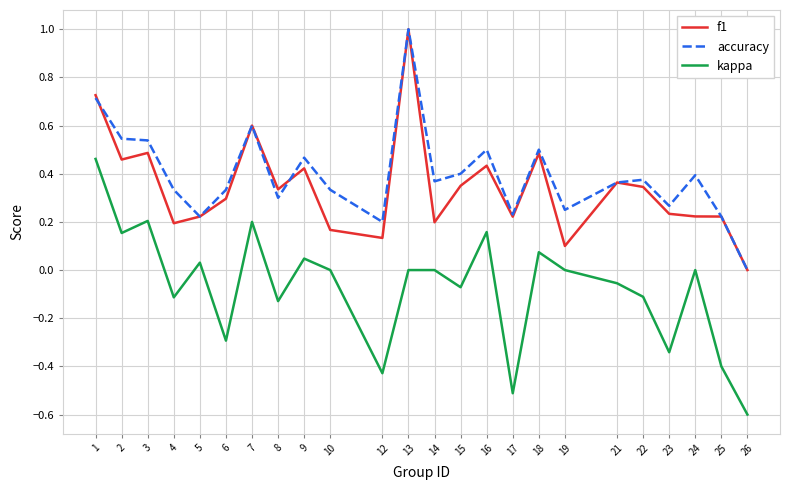

At which category does the chart reach its minimum across all series?

26